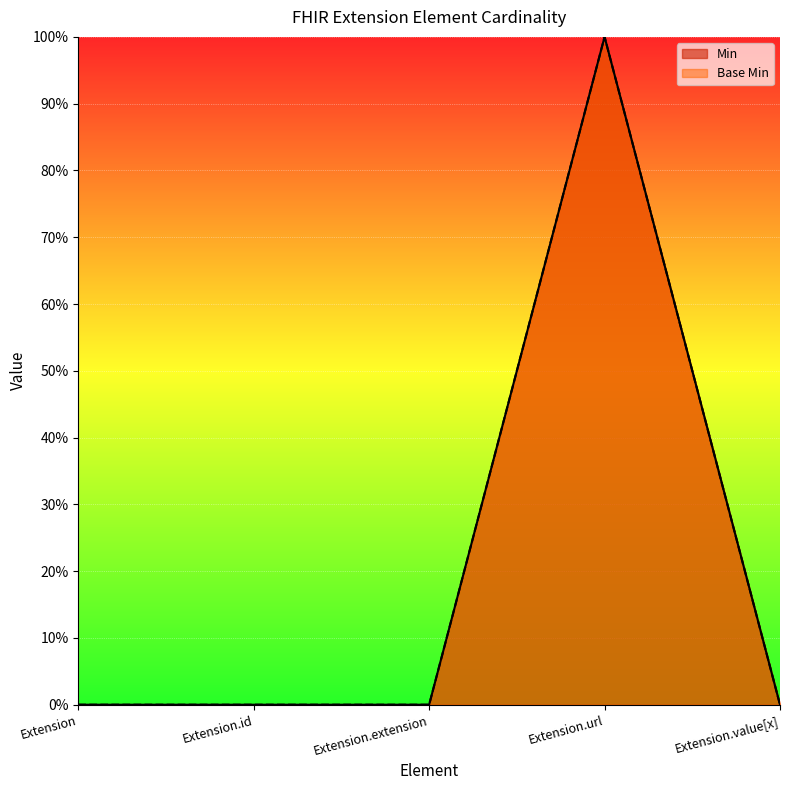

Between Extension.url and Extension.extension, which is larger?

Extension.url